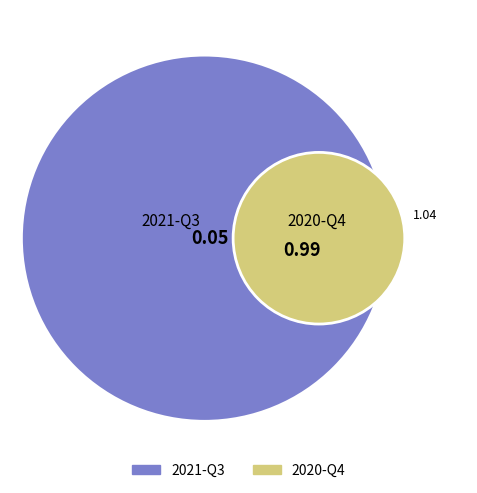

To the nearest percent, what percentage of the pie is 2021-Q3?

5%